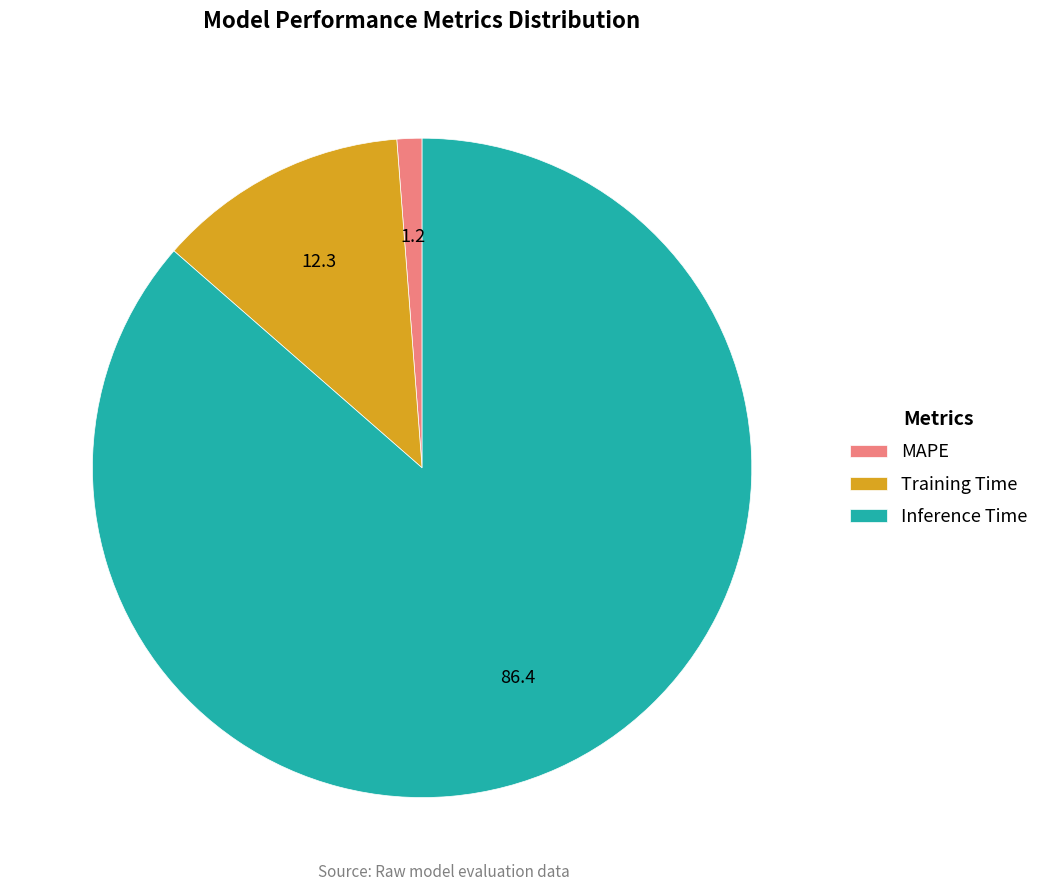

What is the majority slice?

Inference Time